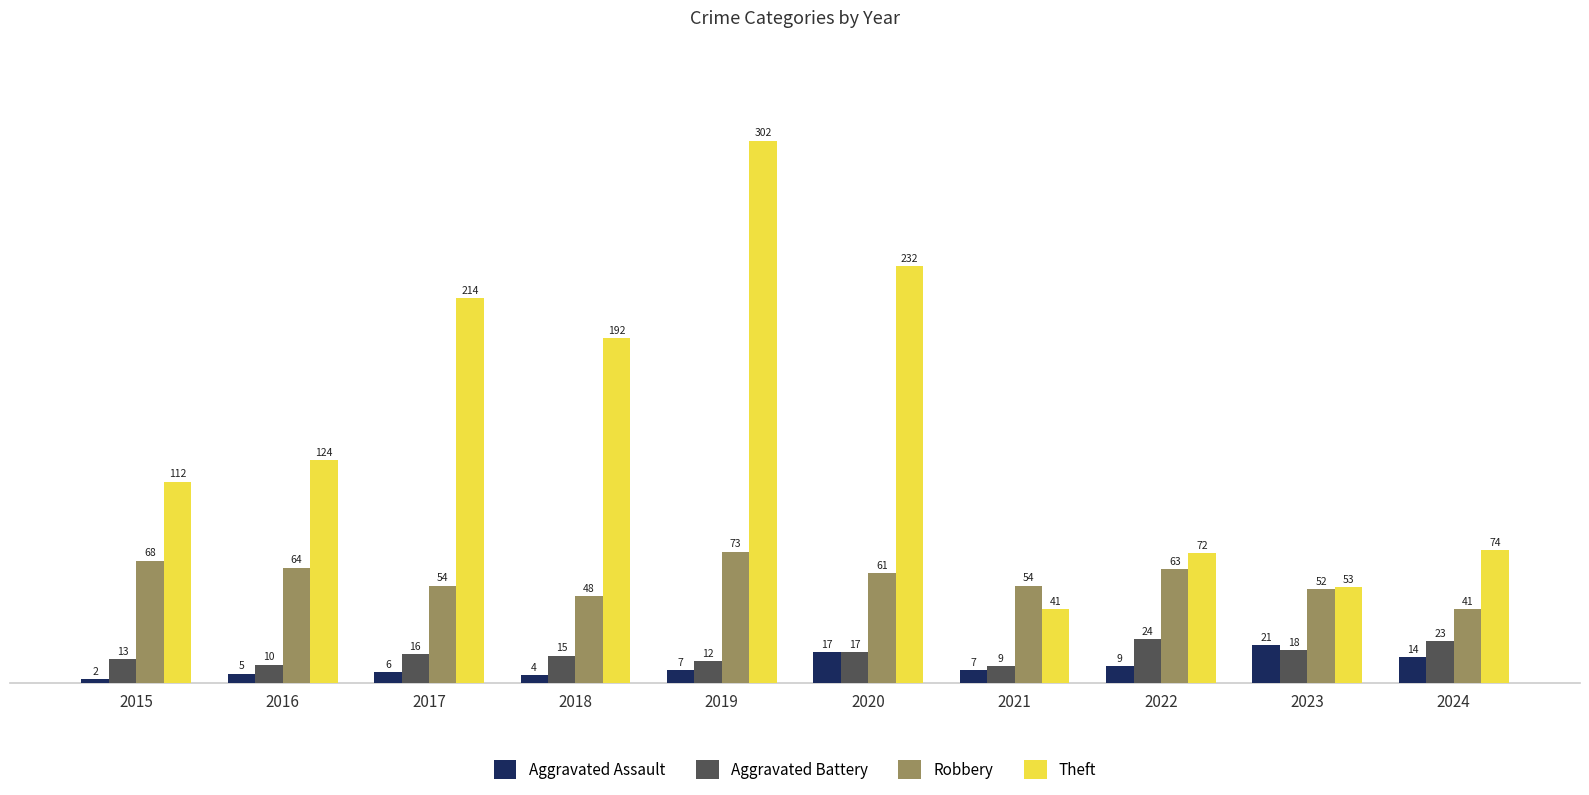

What is the total value across all series at 2022?

168